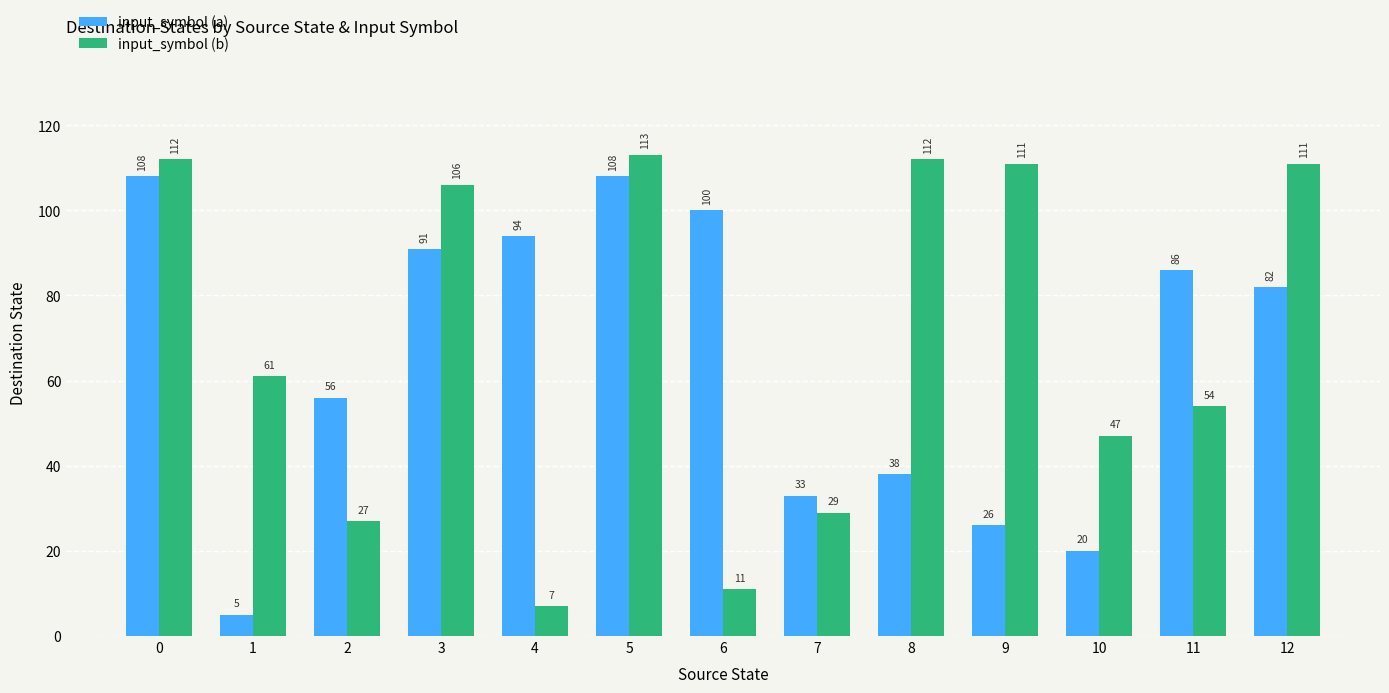

List the series in order of their peak value, lowest first.

input_symbol (a), input_symbol (b)